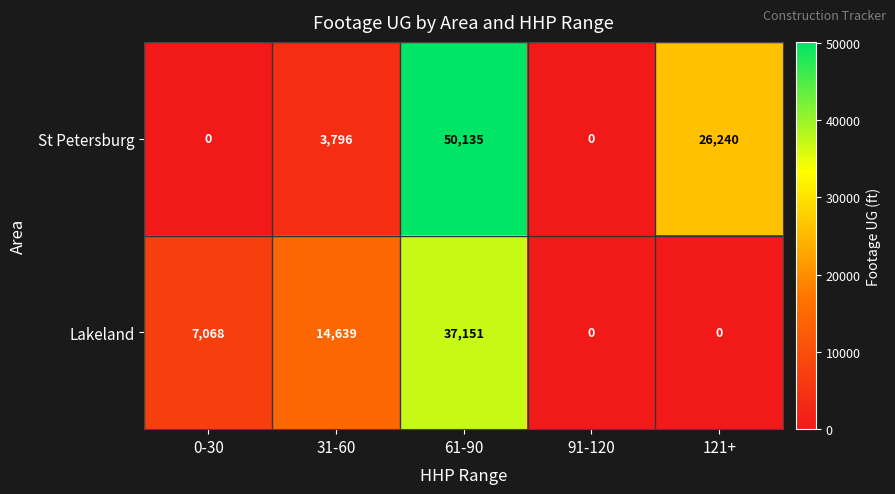

The value of Lakeland at 61-90 is 17669. True or false?

False